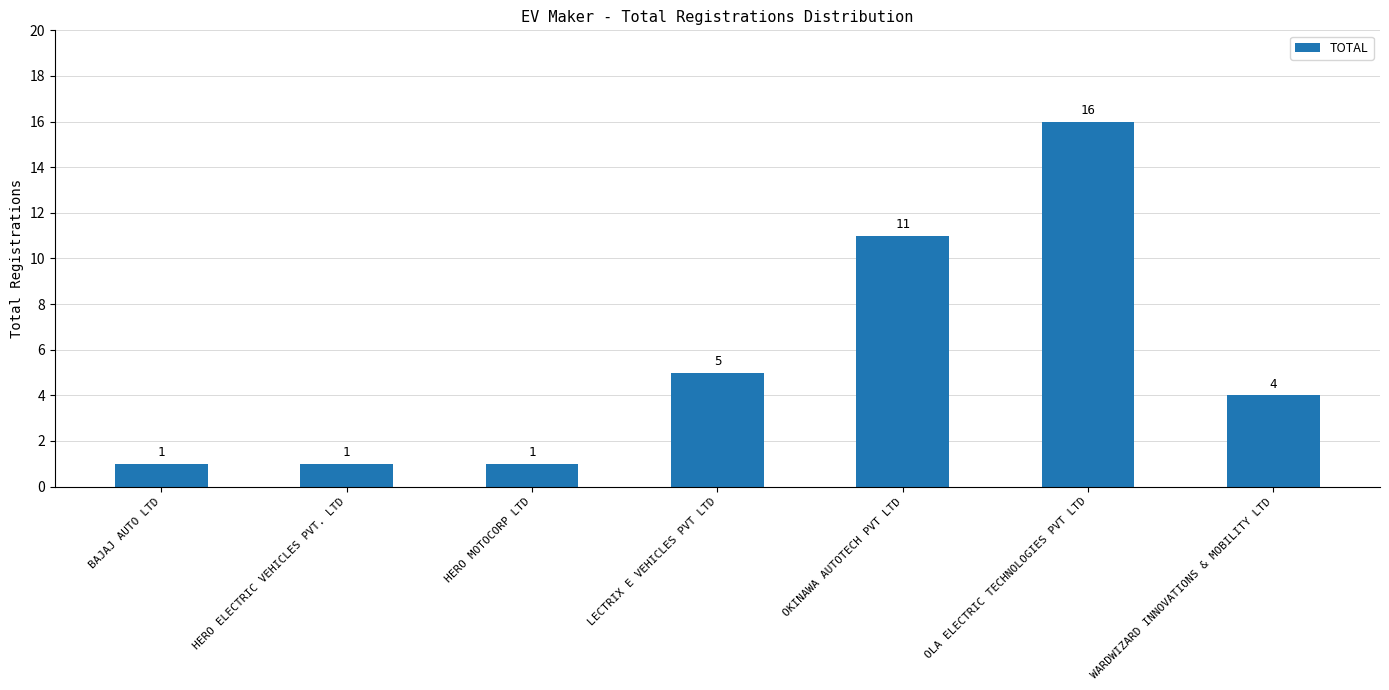

What position from the left is LECTRIX E VEHICLES PVT LTD?

4